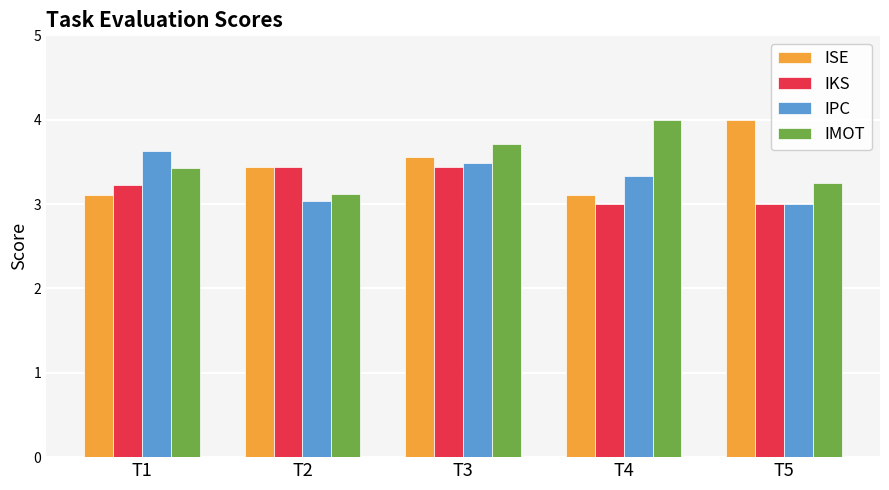

What is the minimum value shown in the chart?

3.0